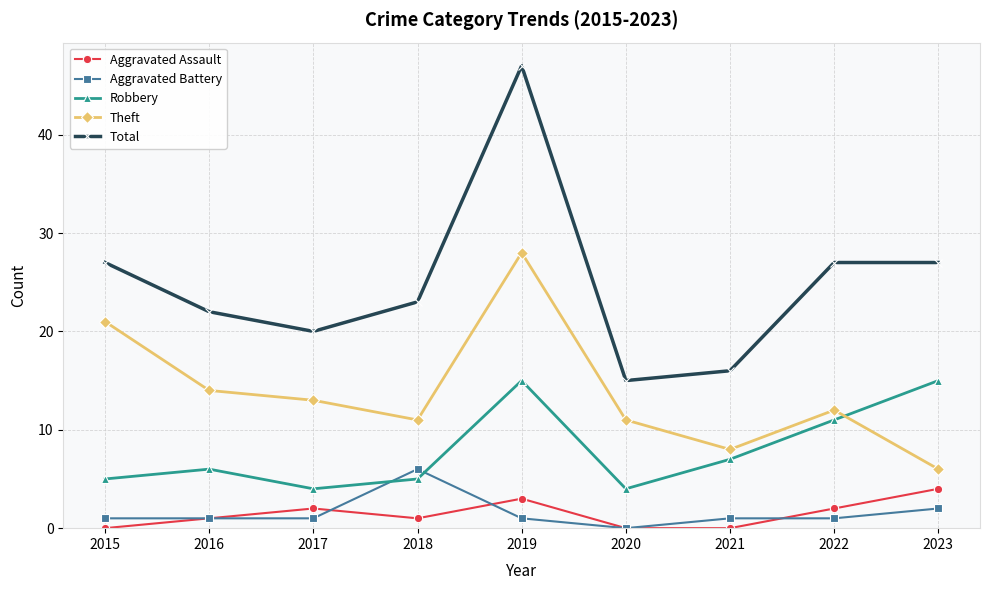

Does the chart display data point markers on the line(s)?

Yes